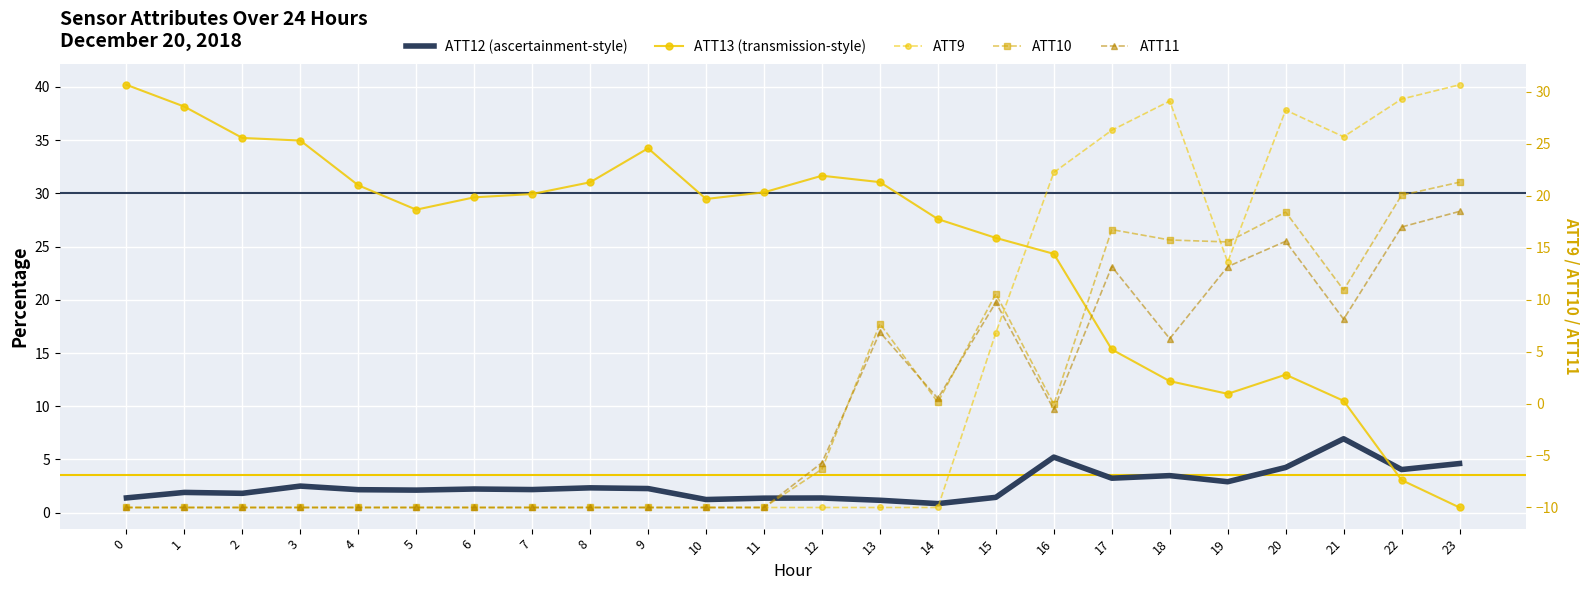

In ATT10, how many points are higher than both neighbors (excluding endpoints)?

4